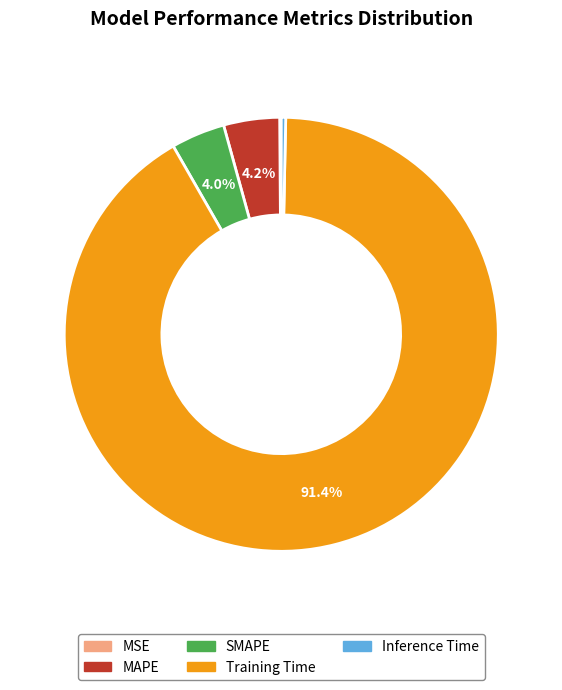

To the nearest percent, what is the average slice percentage?

20%